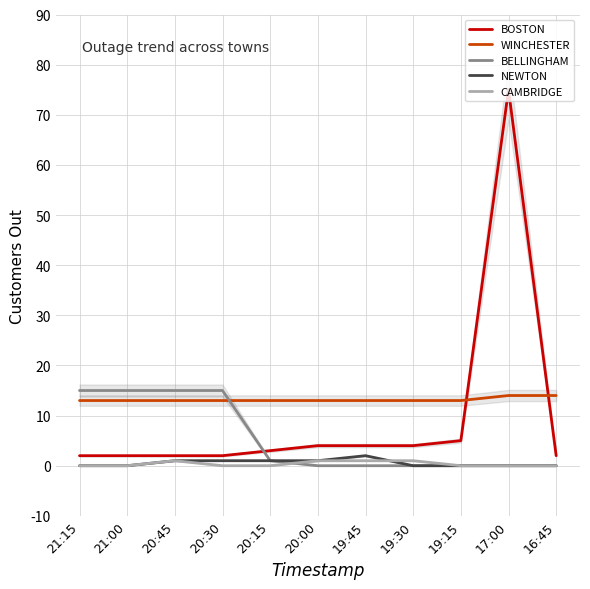

List the series in order of their peak value, lowest first.

CAMBRIDGE, NEWTON, WINCHESTER, BELLINGHAM, BOSTON